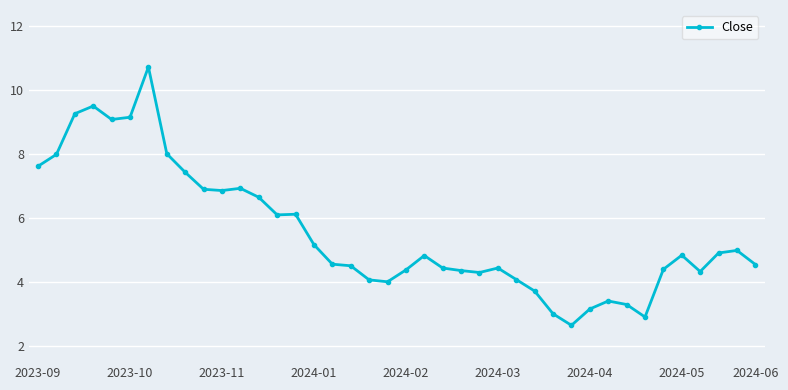

What is the sum of all values?

221.7